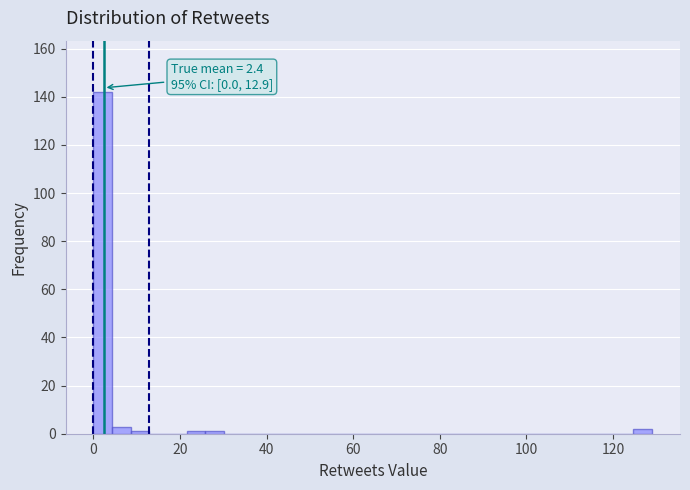

Read against the x-axis, roughly where is the centre of the tallest bar?

2